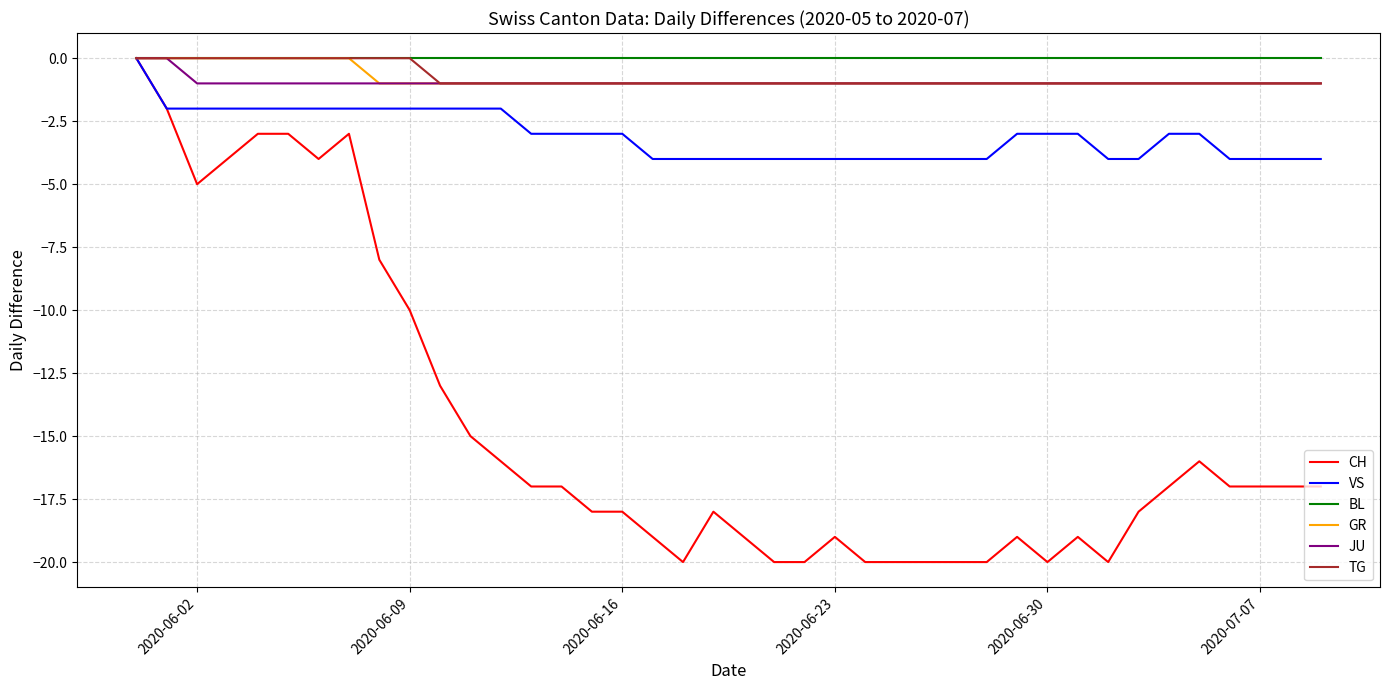

Which series has the largest range (max minus min)?

CH